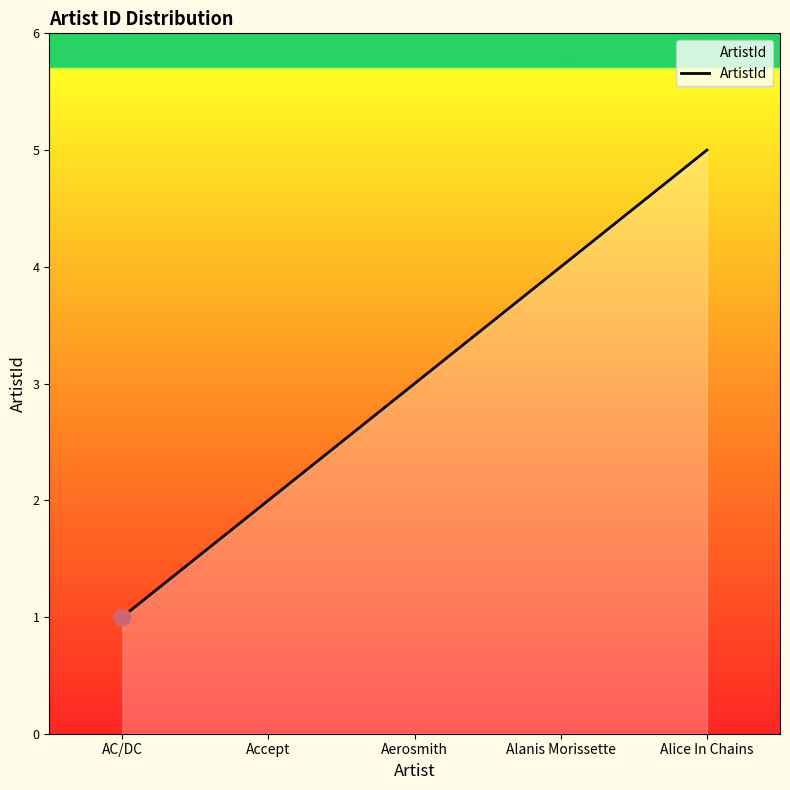

What is the greatest value displayed?

5